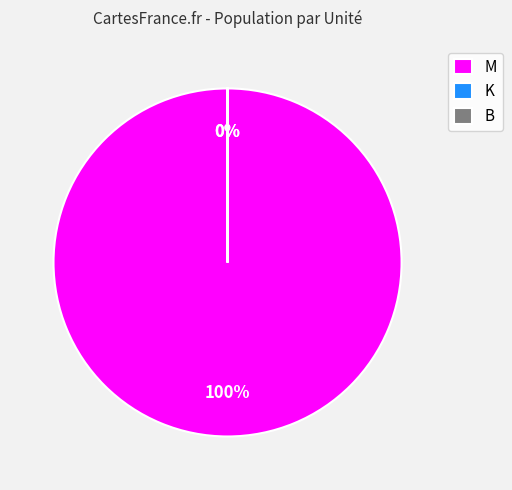

Which has a higher value, K or M?

M